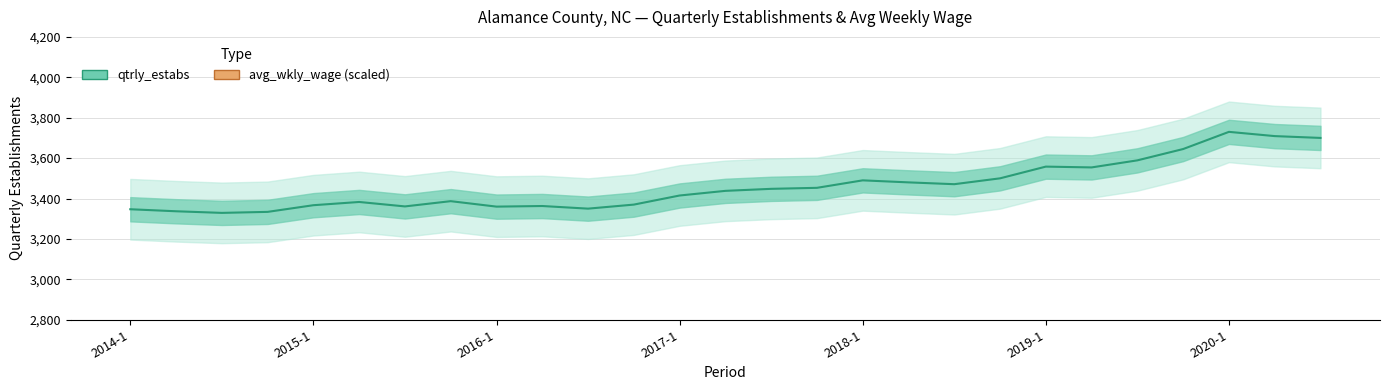

At which category is the sum across all series the highest?

25